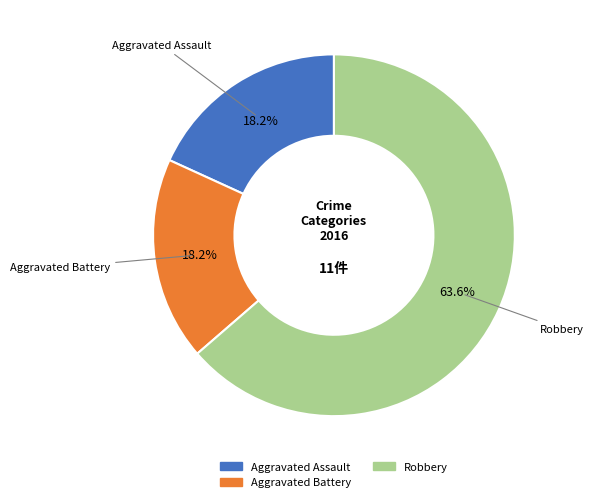

To the nearest percent, what portion does Aggravated Battery represent?

18%